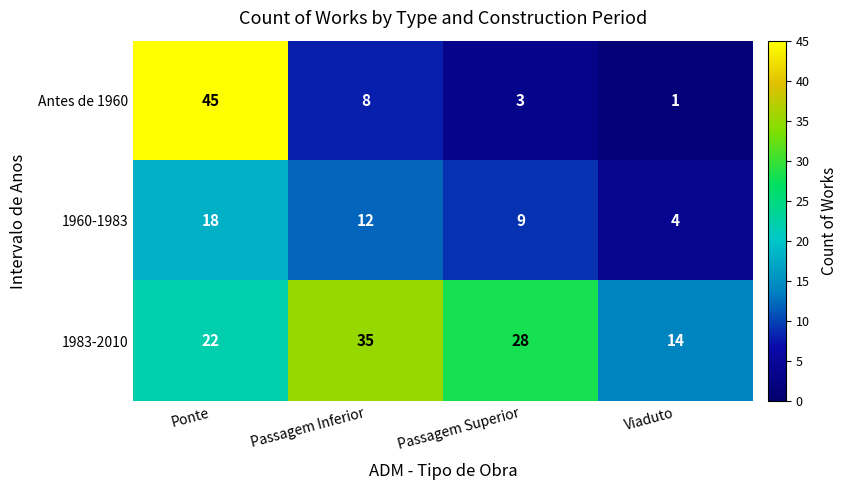

List the series in order of their peak value, highest first.

Antes de 1960, 1983-2010, 1960-1983